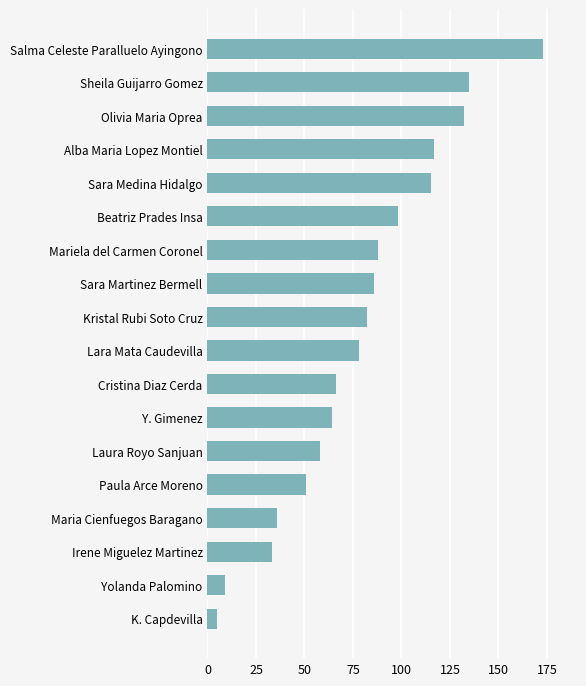

What is the approximate value at Maria Cienfuegos Baragano?

36